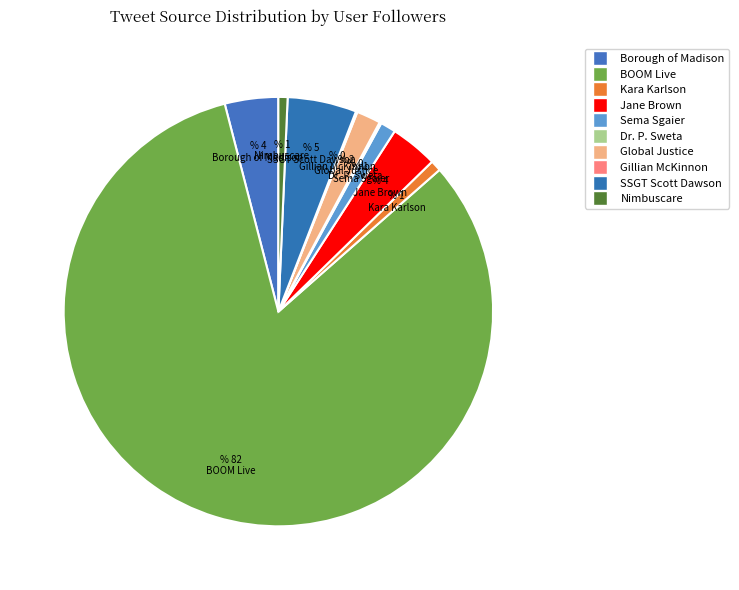

Rank the categories by value from highest to lowest.

BOOM Live, SSGT Scott Dawson, Borough of Madison, NJ, Jane Brown, Global Justice, Sema Sgaier, Kara Karlson, Nimbuscare, Dr. P. Sweta, Gillian McKinnon